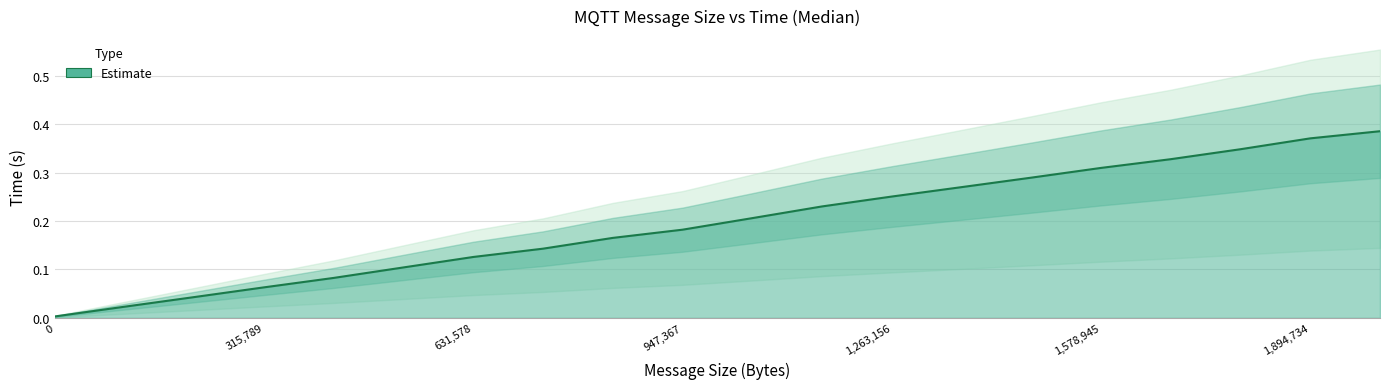

Which category has the highest value across all series?

1999997